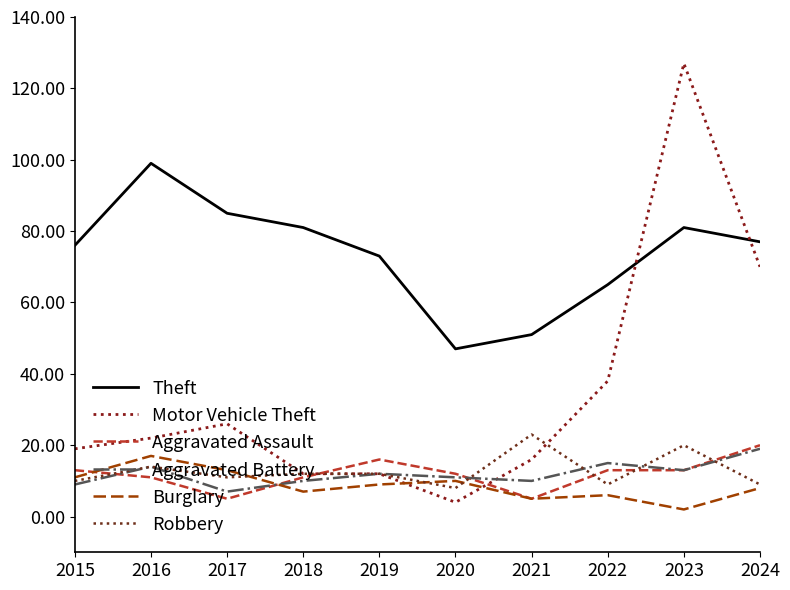

Reading right to left, list all the values displayed in this chart.

Theft: 2024=77	2023=81	2022=65	2021=51	2020=47	2019=73	2018=81	2017=85	2016=99	2015=76
Motor Vehicle Theft: 2024=70	2023=127	2022=38	2021=16	2020=4	2019=12	2018=12	2017=26	2016=22	2015=19
Aggravated Assault: 2024=20	2023=13	2022=13	2021=5	2020=12	2019=16	2018=11	2017=5	2016=11	2015=13
Aggravated Battery: 2024=19	2023=13	2022=15	2021=10	2020=11	2019=12	2018=10	2017=7	2016=14	2015=9
Burglary: 2024=8	2023=2	2022=6	2021=5	2020=10	2019=9	2018=7	2017=13	2016=17	2015=11
Robbery: 2024=9	2023=20	2022=9	2021=23	2020=8	2019=12	2018=12	2017=11	2016=14	2015=10